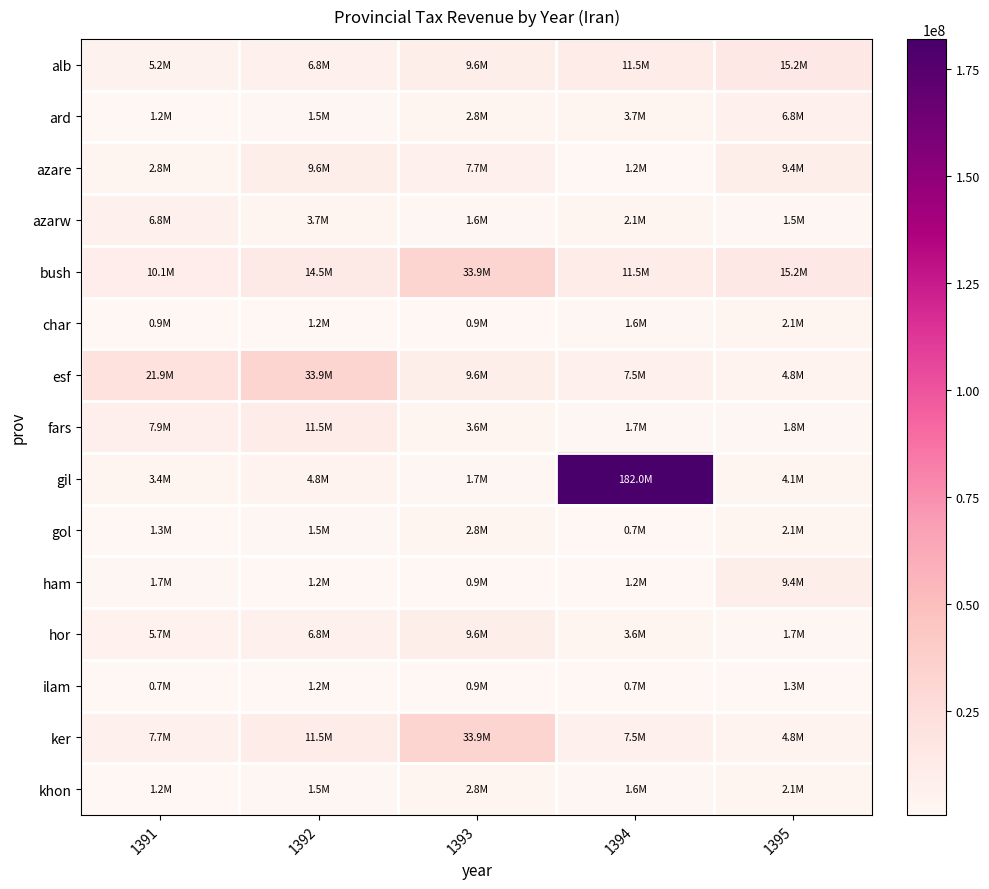

What is the total value across all series at 1393?

122235183